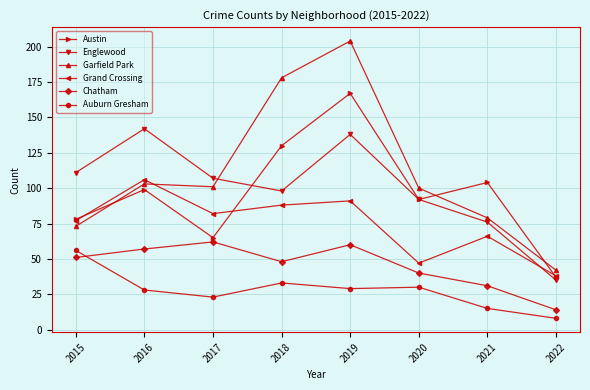

Reading left to right, what are all the values shown in this chart?

Austin: 2015=78	2016=99	2017=65	2018=130	2019=167	2020=92	2021=104	2022=37
Englewood: 2015=111	2016=142	2017=107	2018=98	2019=138	2020=92	2021=76	2022=35
Garfield Park: 2015=73	2016=103	2017=101	2018=178	2019=204	2020=100	2021=79	2022=42
Grand Crossing: 2015=77	2016=106	2017=82	2018=88	2019=91	2020=47	2021=66	2022=38
Chatham: 2015=51	2016=57	2017=62	2018=48	2019=60	2020=40	2021=31	2022=14
Auburn Gresham: 2015=56	2016=28	2017=23	2018=33	2019=29	2020=30	2021=15	2022=8